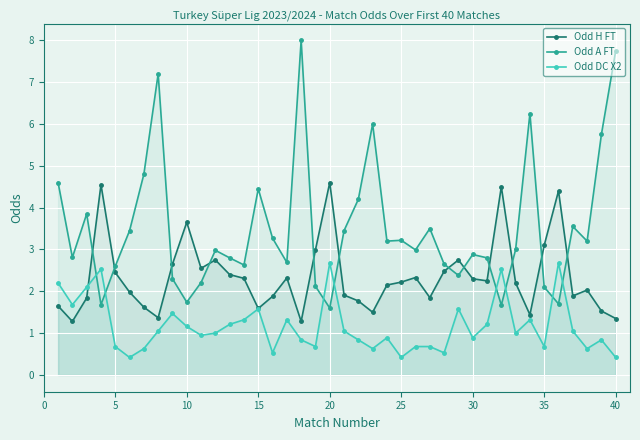

How many interior local valleys does the Odd DC X2 series have?

12